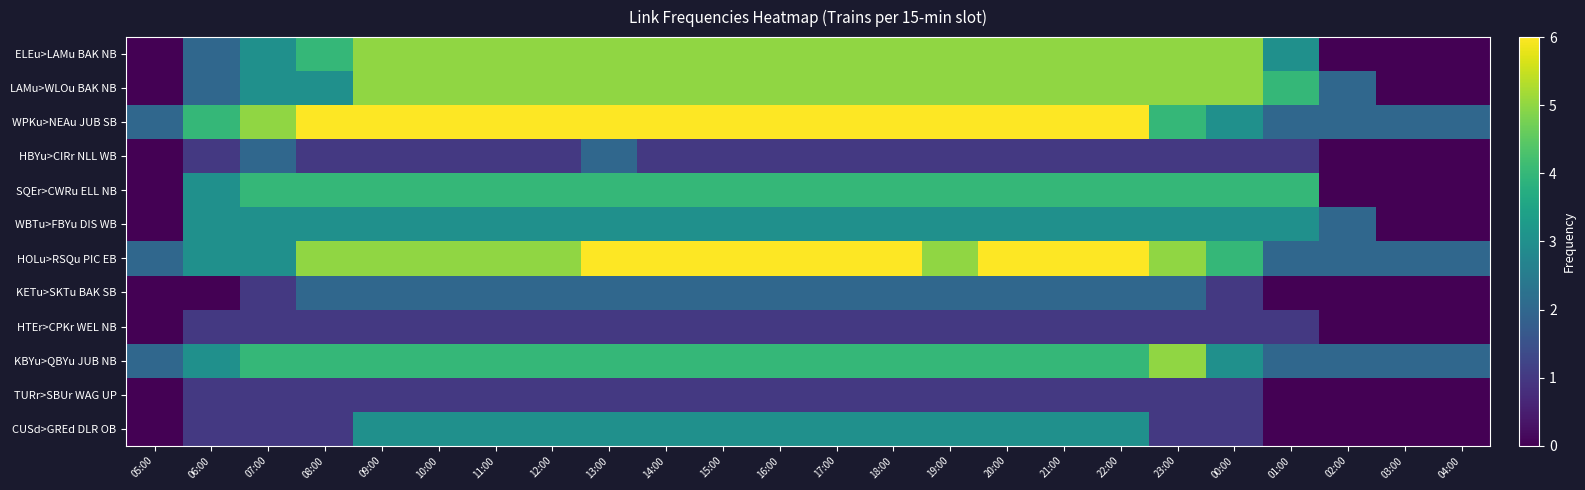

At which category is the sum across all series the highest?

13:00